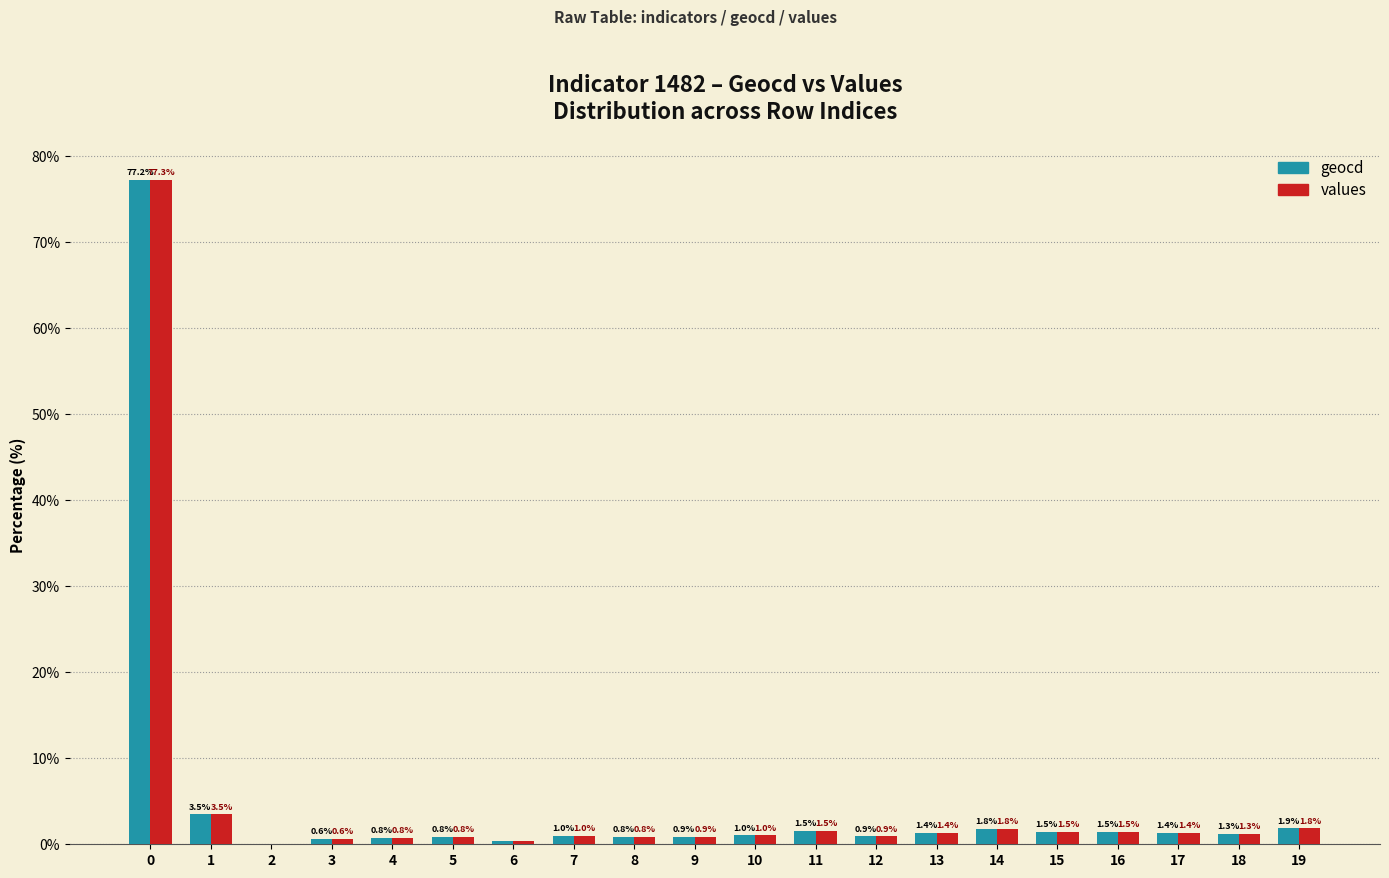

Are the bars horizontal?

No